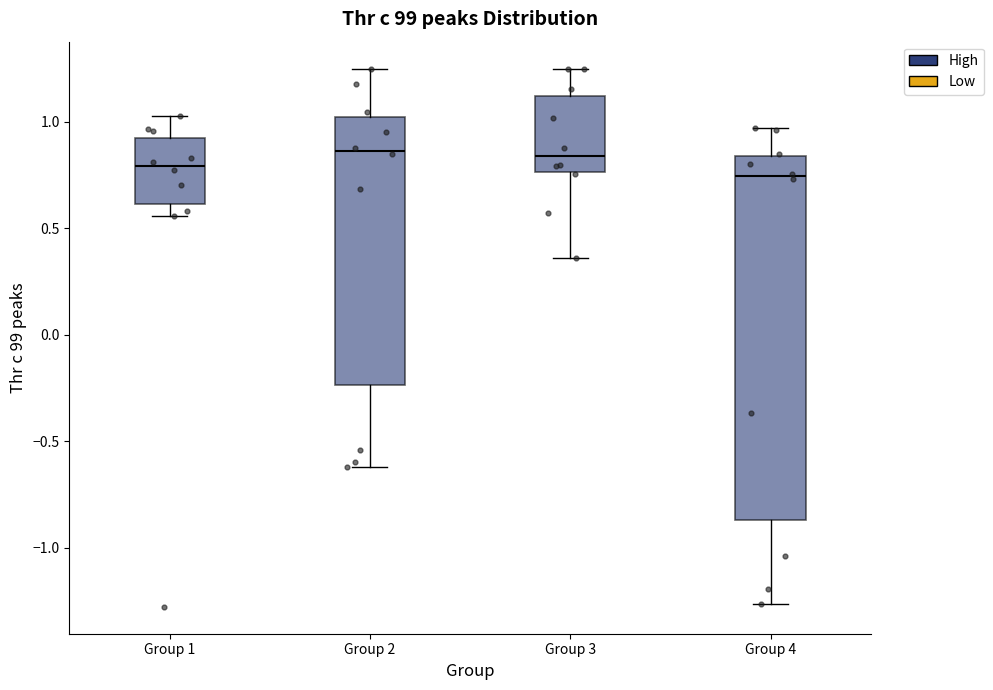

Comparing the boxes themselves (not the whiskers), which one is the tallest?

Group 4